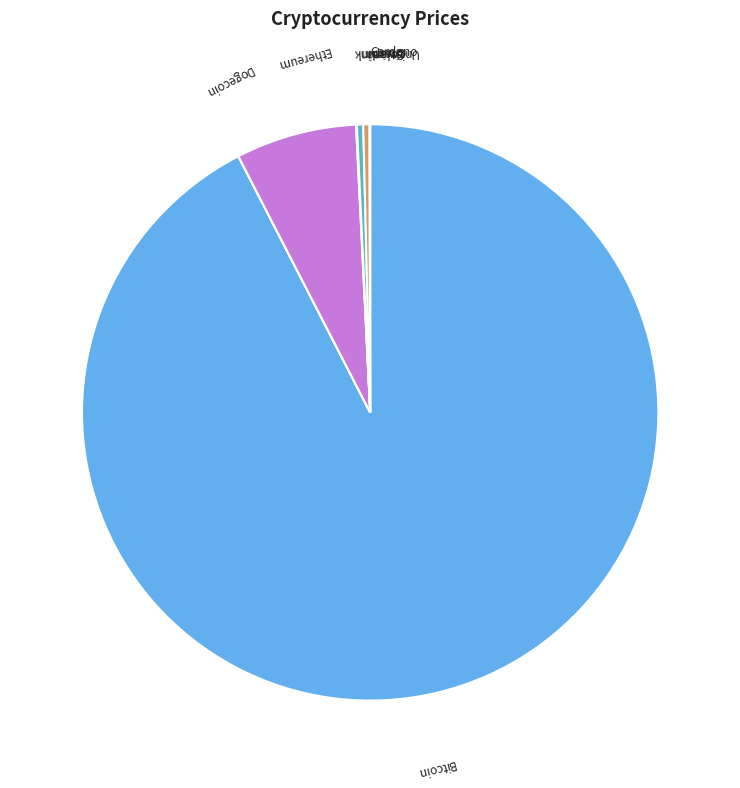

Combined, do Bitcoin and Ethereum account for over 50%?

Yes